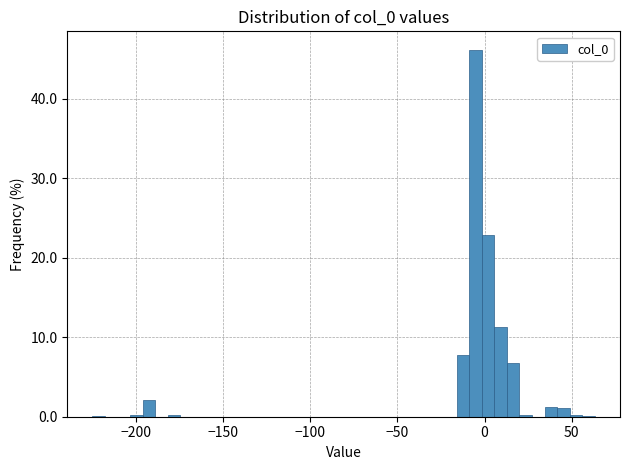

Around what value on the x-axis is the tallest bar? Give the approximate position of its centre, as read against the axis.

-5